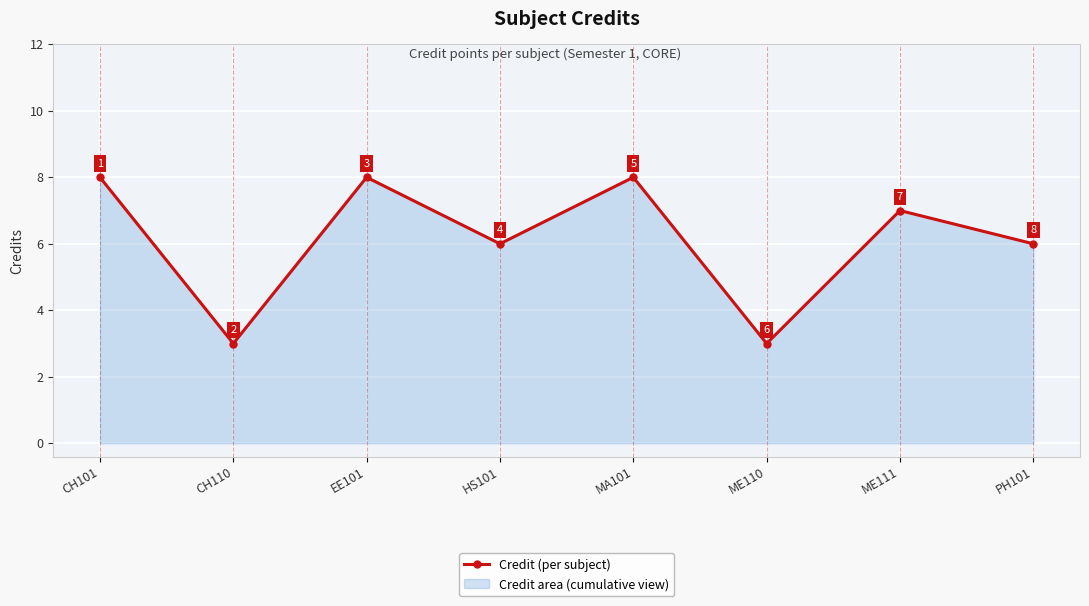

Count the number of categories in the chart.

8